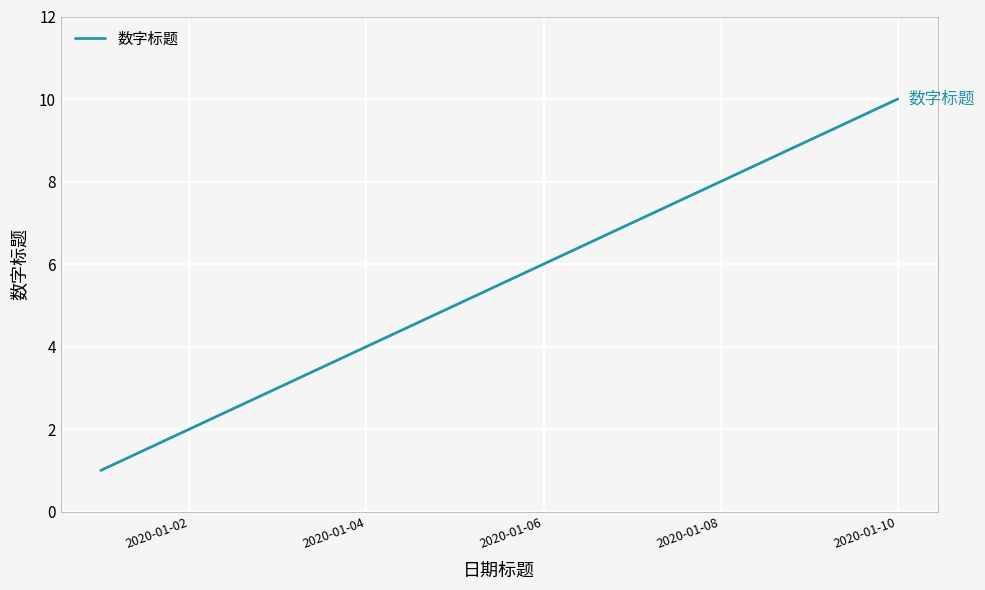

What is the difference between the maximum and minimum values?

9